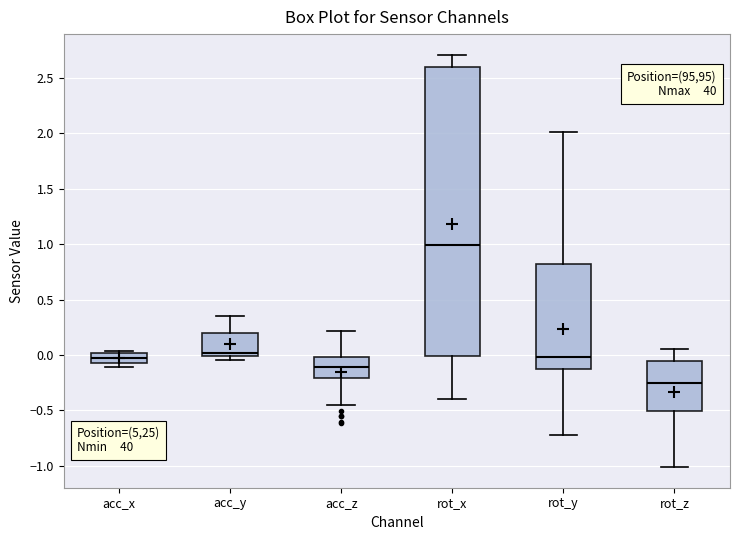

Where does the median line of the box for rot_y sit on the y-axis? The values are not printed on the chart, so give them approximately, as read against the axis.

0.00